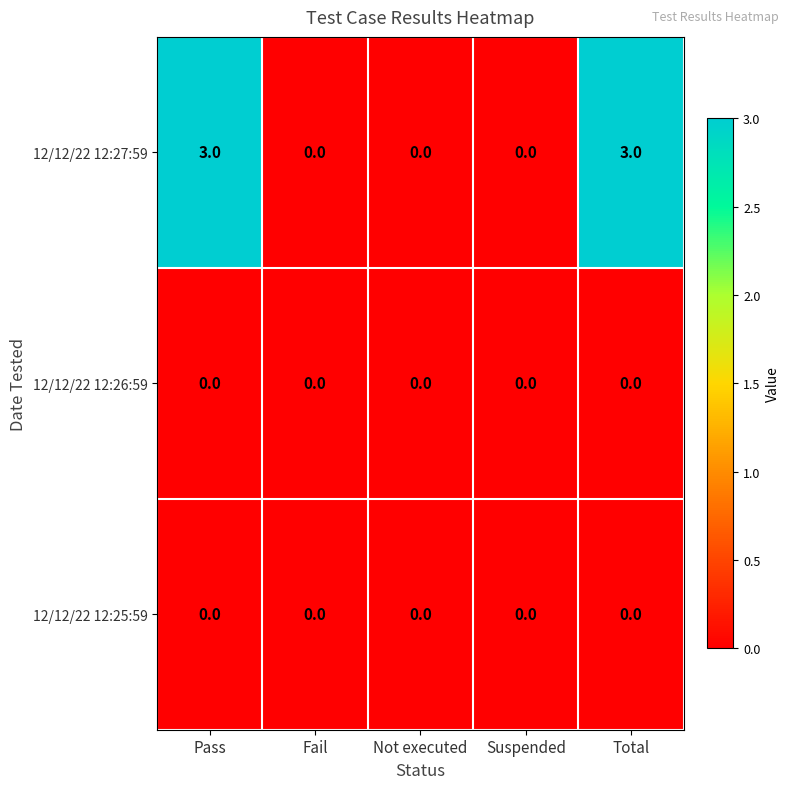

What is the total value across all series at Total?

3